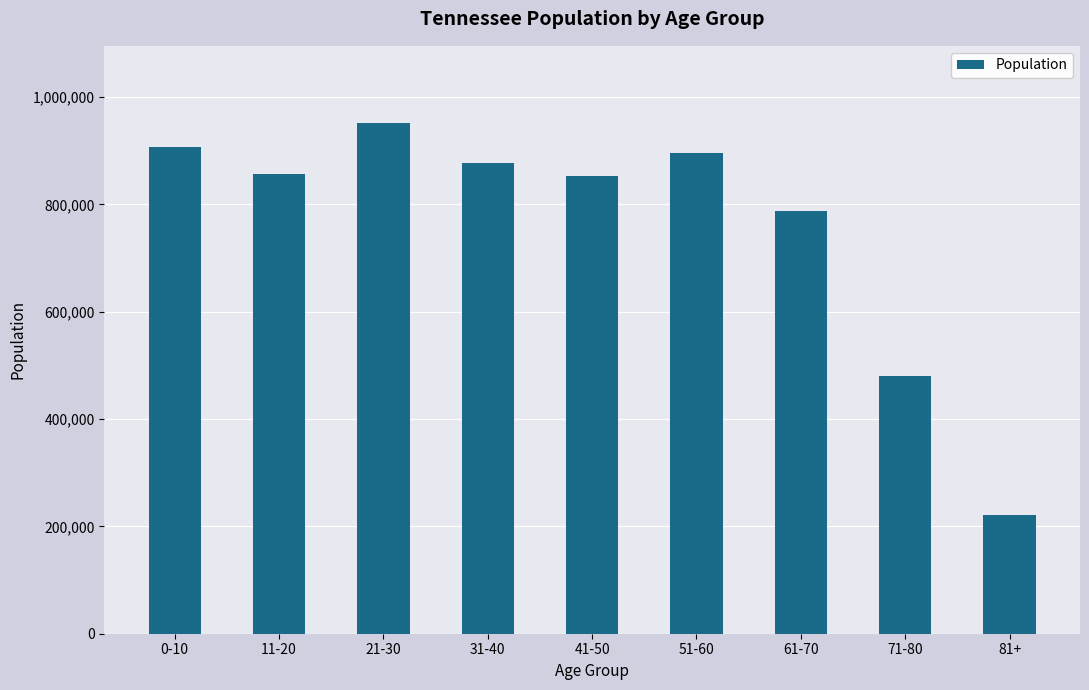

Where is the data nearest to the value 586908?

71-80